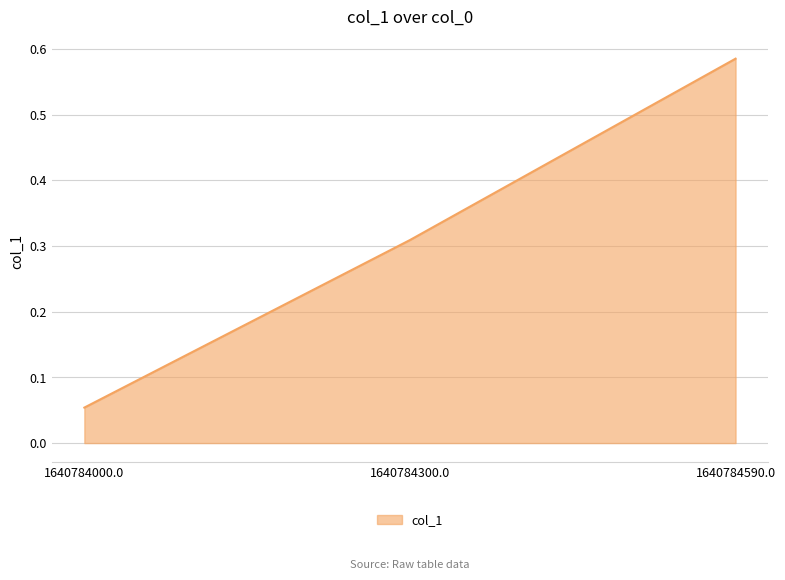

Which label corresponds to the largest value in the chart?

1640784590.0